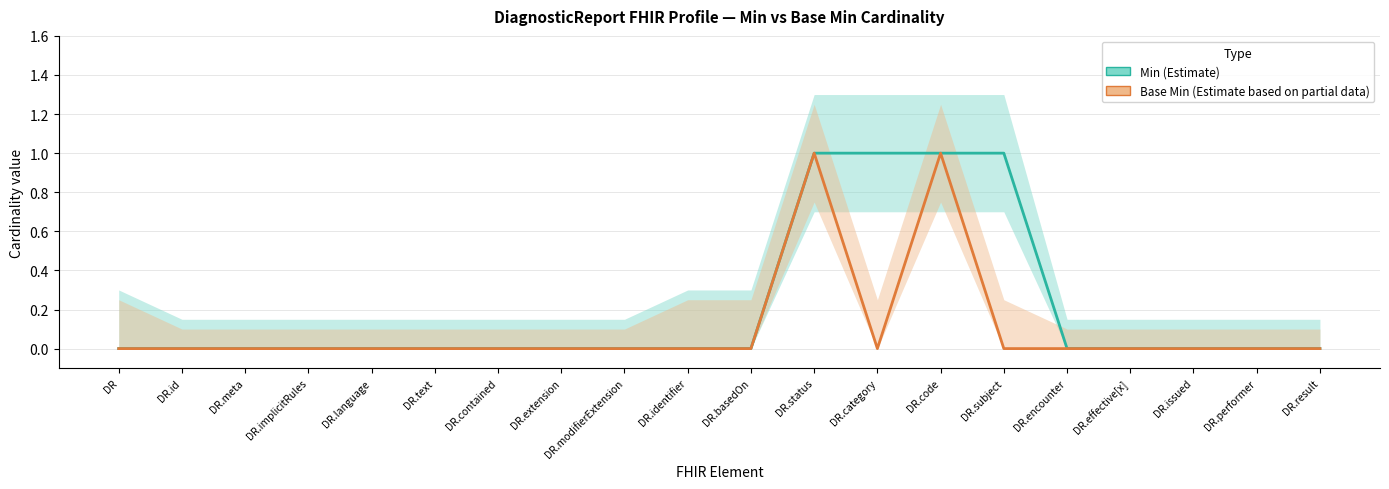

How many distinct data groups are displayed?

2